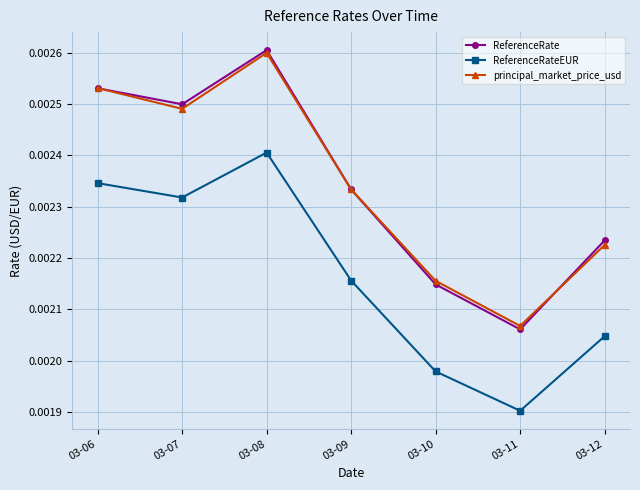

True or false: ReferenceRateEUR and principal_market_price_usd cross at least once.

False